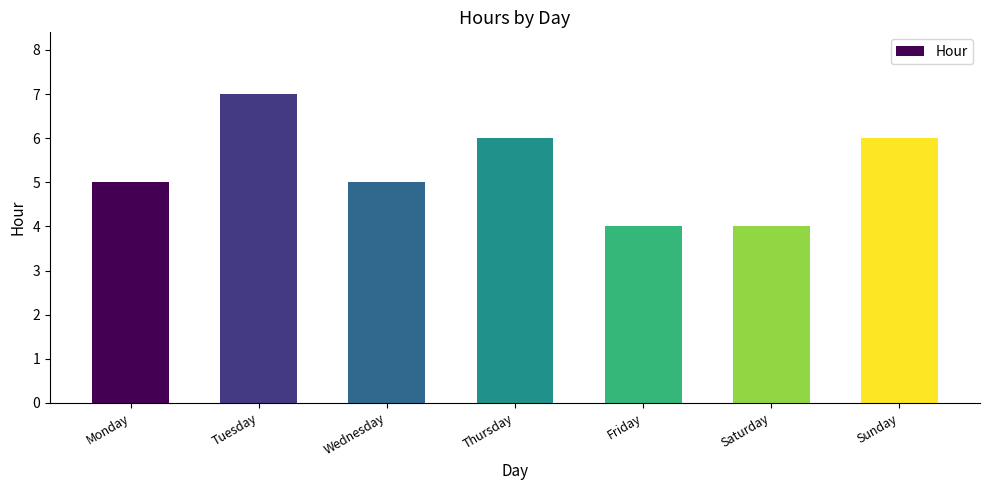

The chart shows a value of 1 at Wednesday. True or false?

False